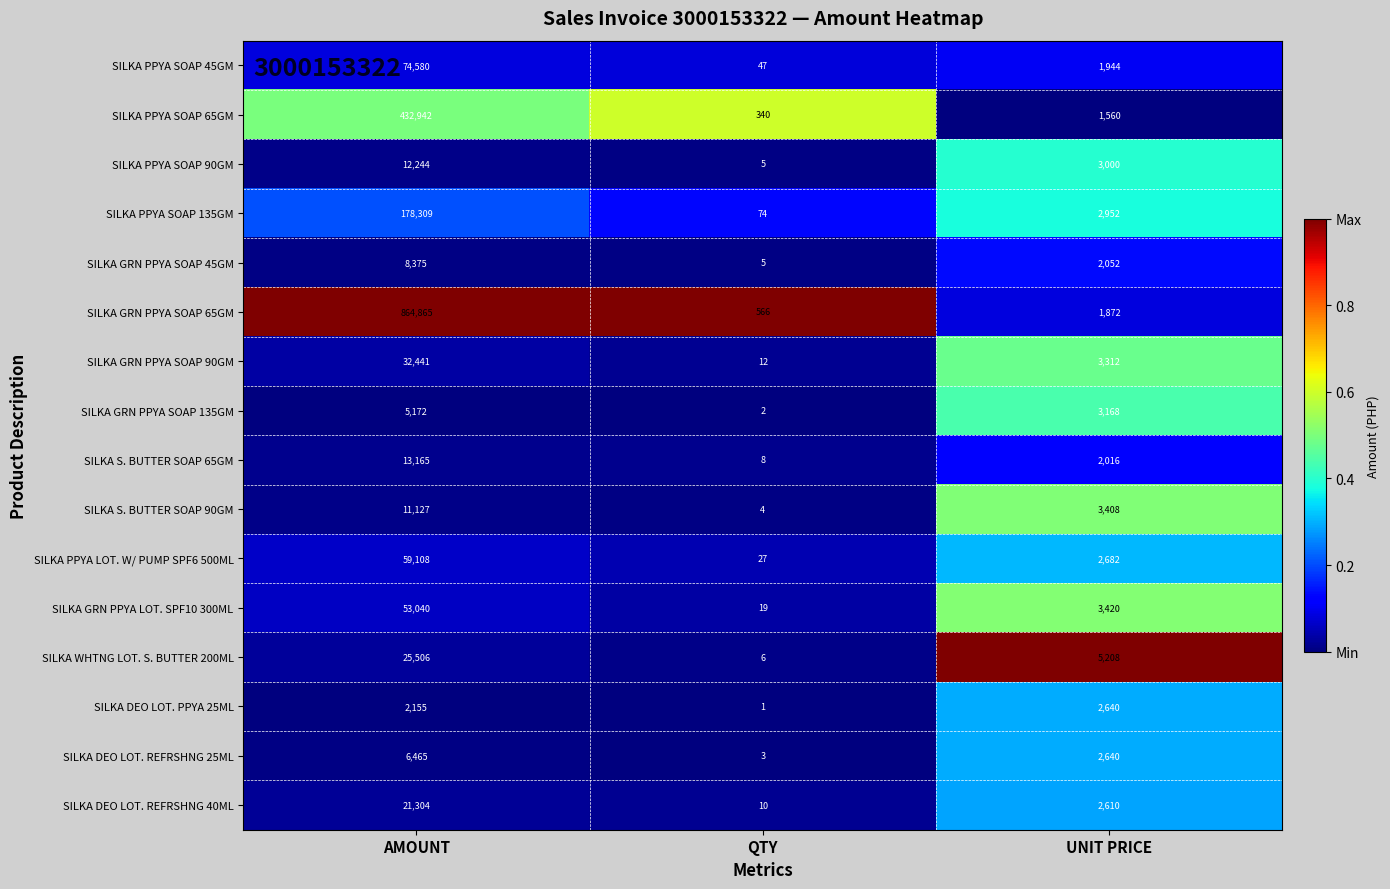

List the series in order of their peak value, lowest first.

SILKA DEO LOT. PPYA 25ML, SILKA GRN PPYA SOAP 135GM, SILKA DEO LOT. REFRSHNG 25ML, SILKA GRN PPYA SOAP 45GM, SILKA S. BUTTER SOAP 90GM, SILKA PPYA SOAP 90GM, SILKA S. BUTTER SOAP 65GM, SILKA DEO LOT. REFRSHNG 40ML, SILKA WHTNG LOT. S. BUTTER 200ML, SILKA GRN PPYA SOAP 90GM, SILKA GRN PPYA LOT. SPF10 300ML, SILKA PPYA LOT. W/ PUMP SPF6 500ML, SILKA PPYA SOAP 45GM, SILKA PPYA SOAP 135GM, SILKA PPYA SOAP 65GM, SILKA GRN PPYA SOAP 65GM